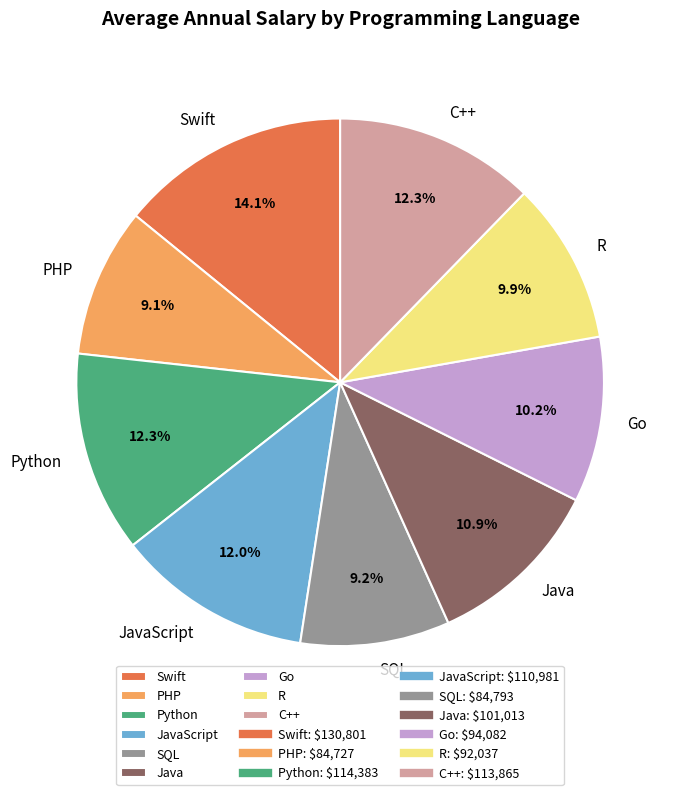

Is there a majority slice in this chart?

No